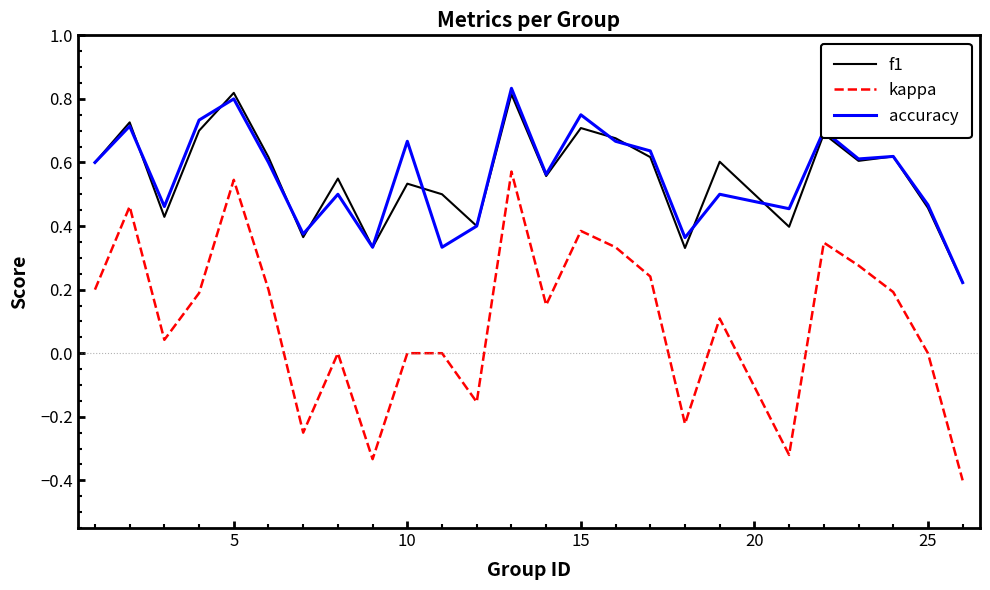

Which series has the widest spread of values?

kappa